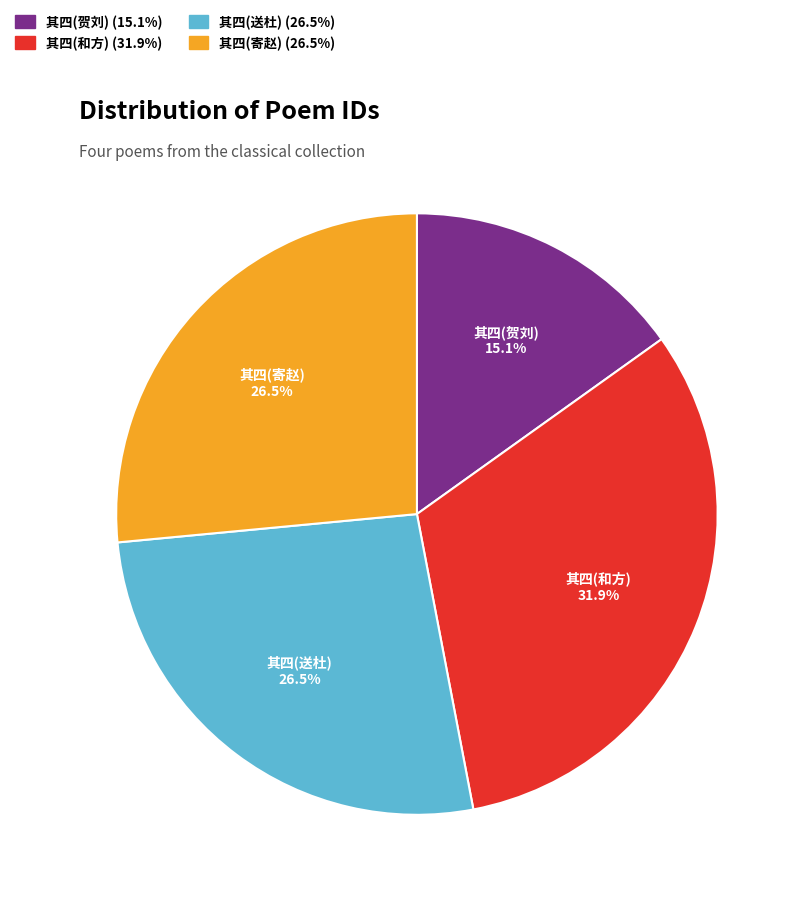

Which category has the biggest portion of the pie?

其四(和方)